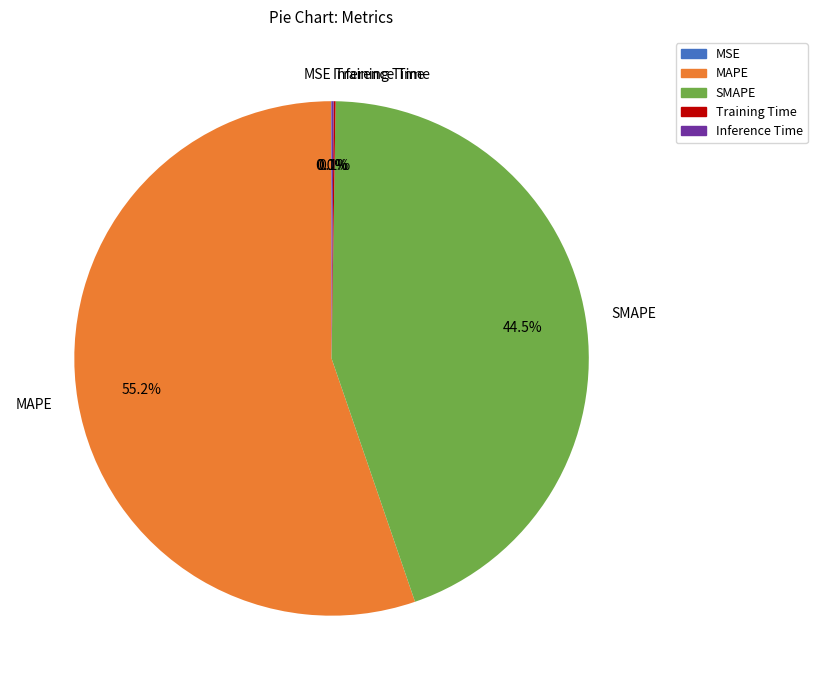

Which category has the biggest portion of the pie?

MAPE